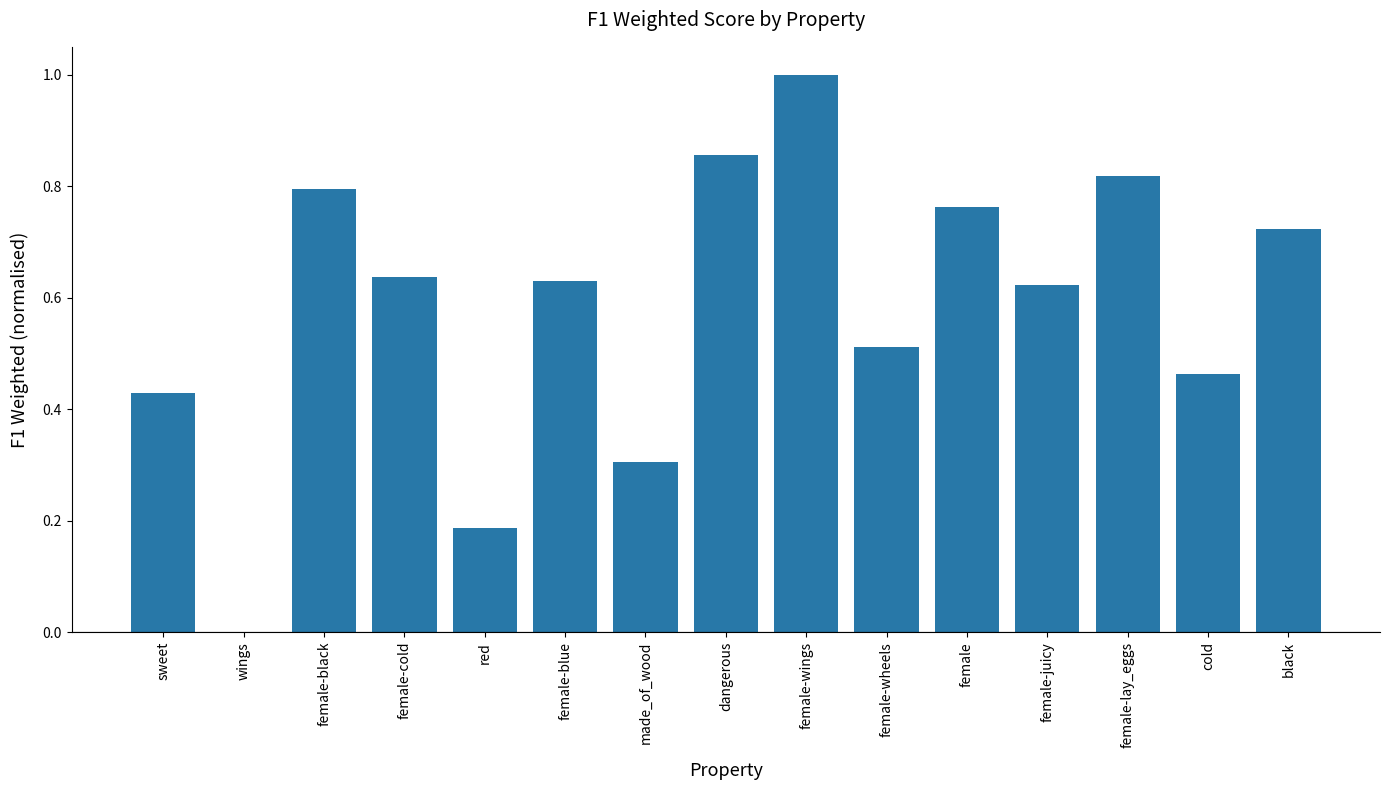

Are the bars grouped side by side (vs. stacked)?

No